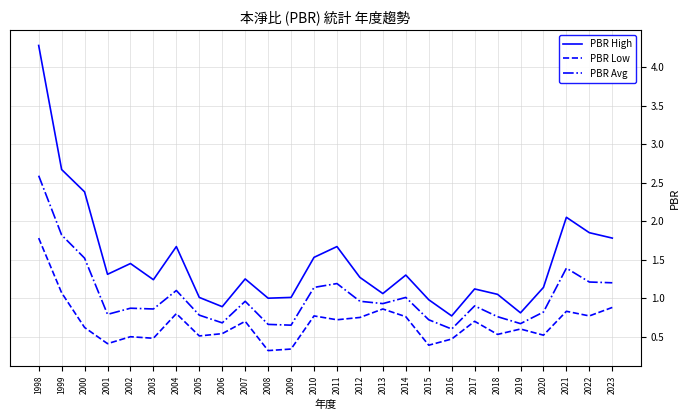

How many interior local valleys does the PBR Avg series have?

7